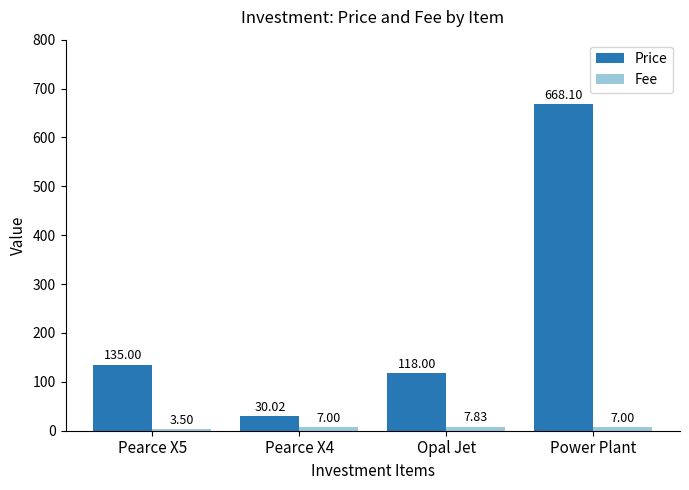

What is the maximum value for Price?

668.1